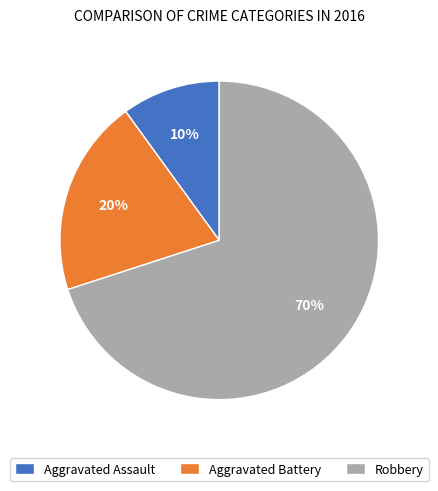

Which slice is the largest?

Robbery